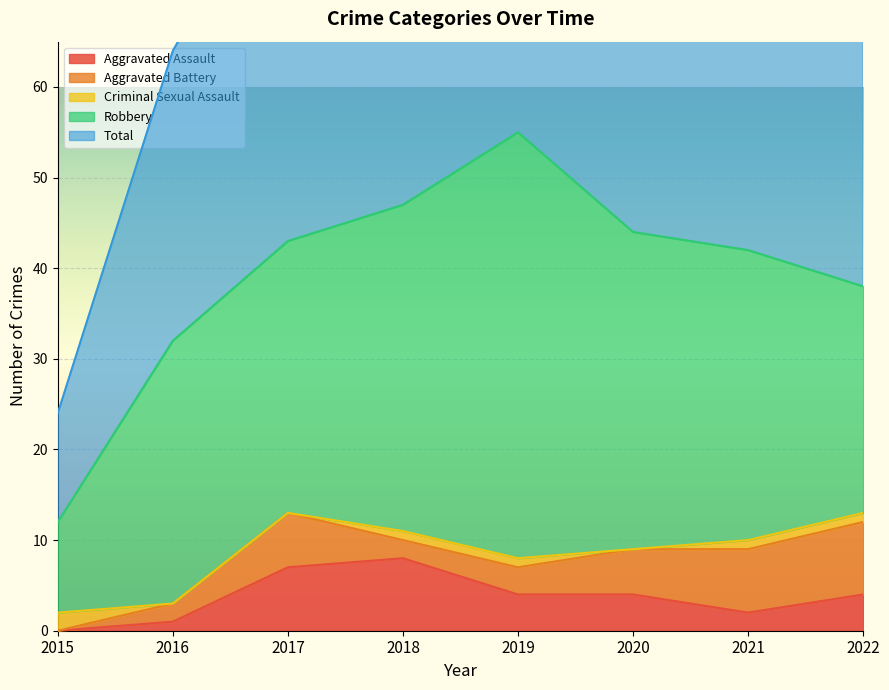

How many data points in Criminal Sexual Assault are less than 1?

3